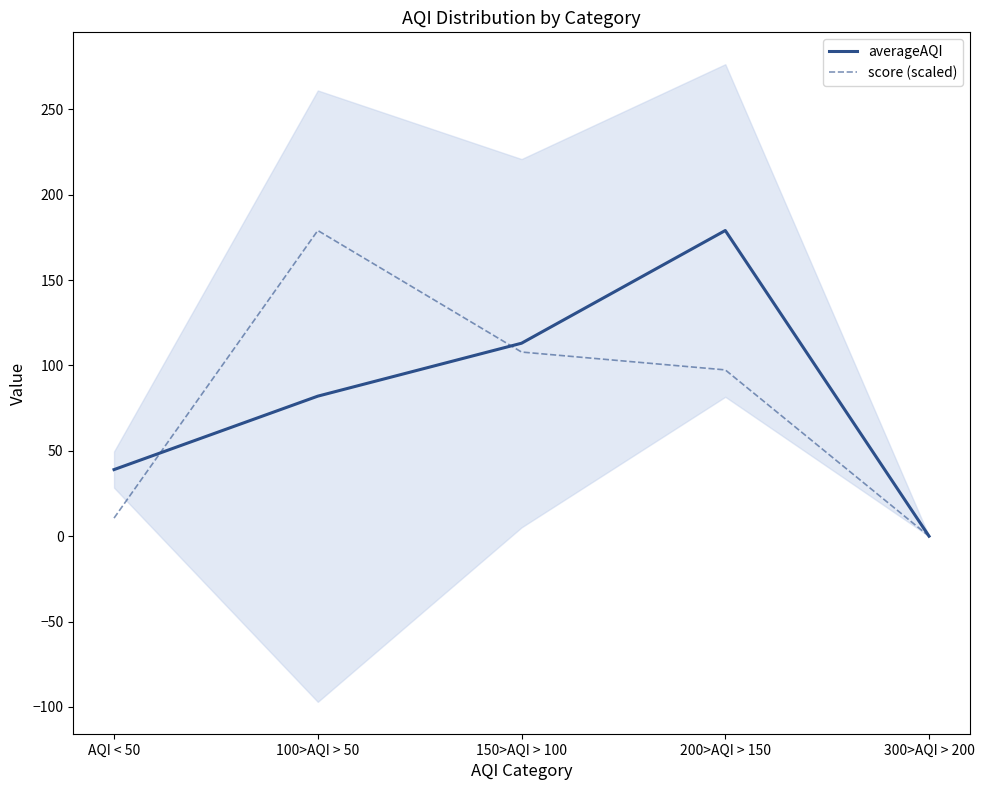

List the series in order of their overall mean, highest first.

averageAQI, score (scaled)